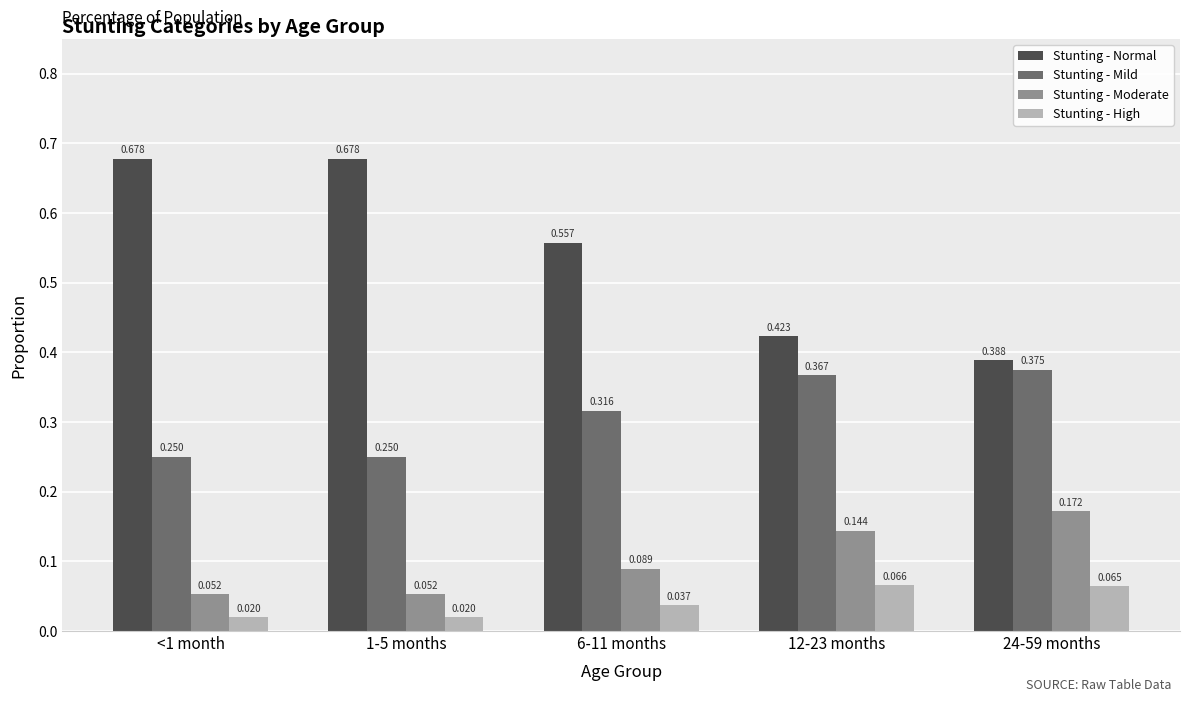

Count the Stunting - High values in the range 0 to 1.

5